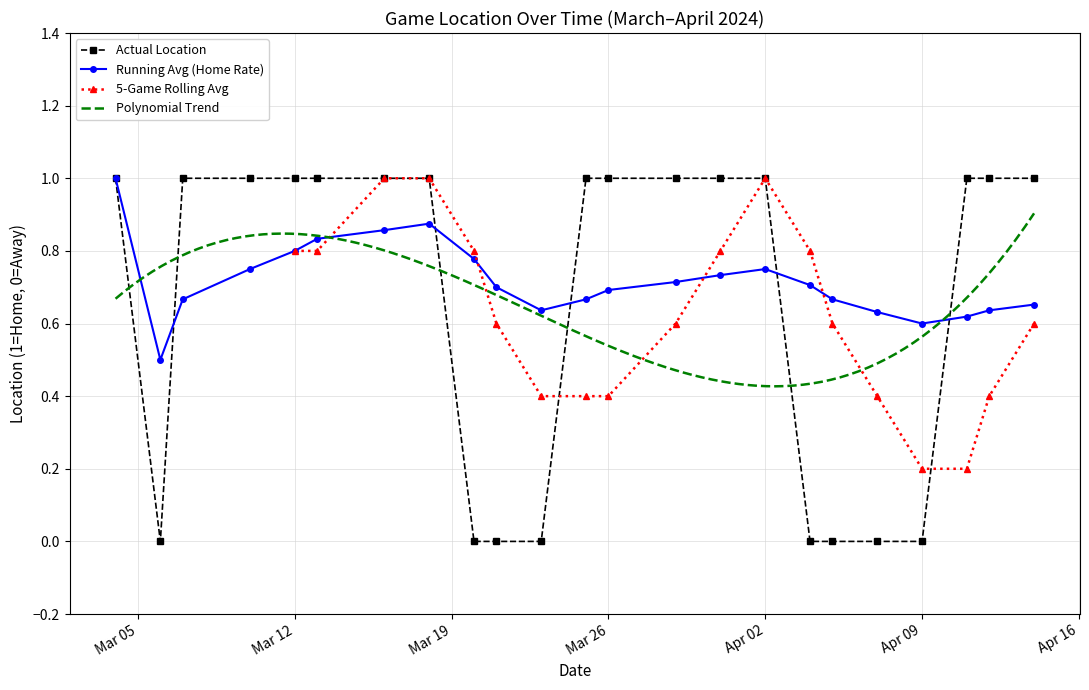

What is the difference between the maximum and minimum values?

1